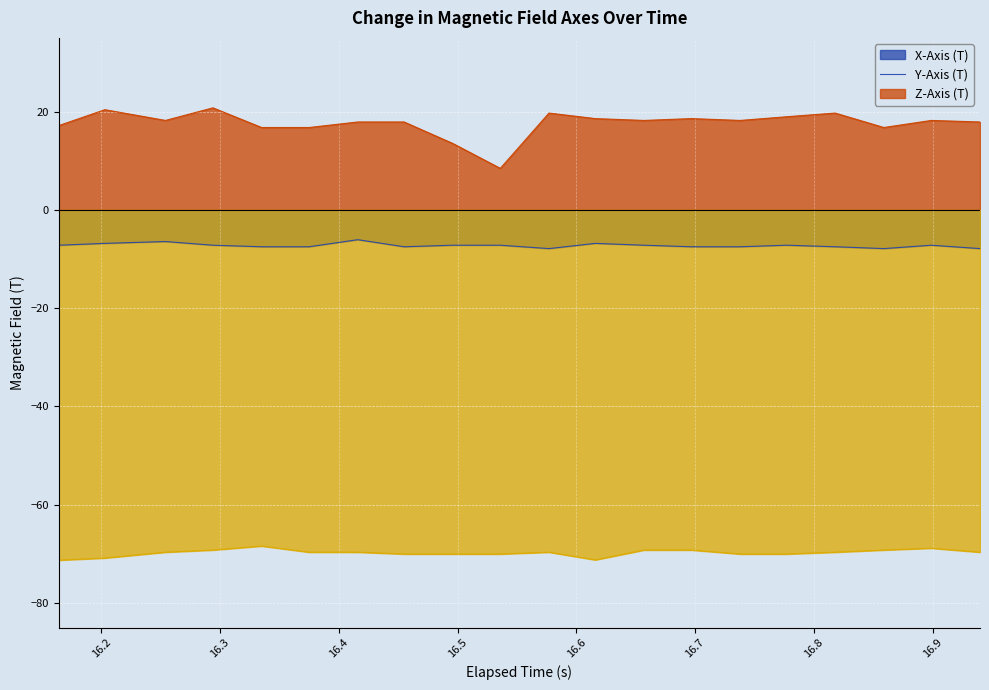

What is the label of the 8th point from the left?

16.455